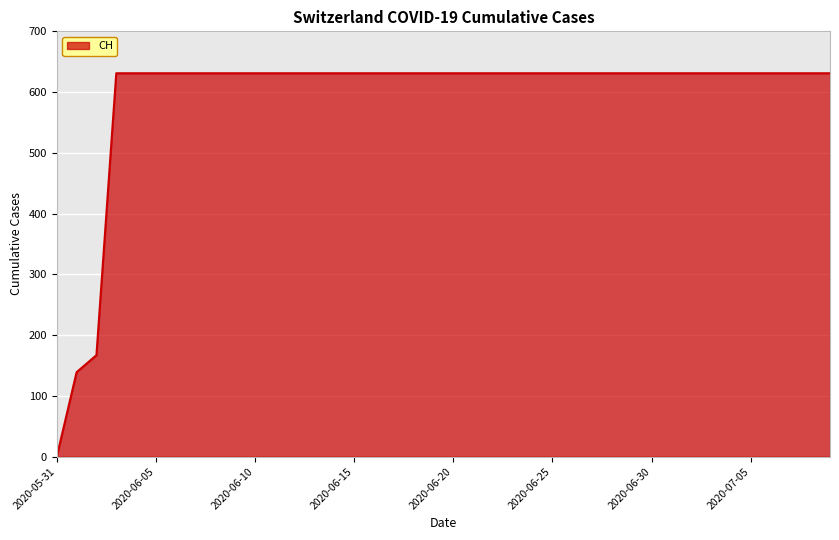

What is the average value?

591